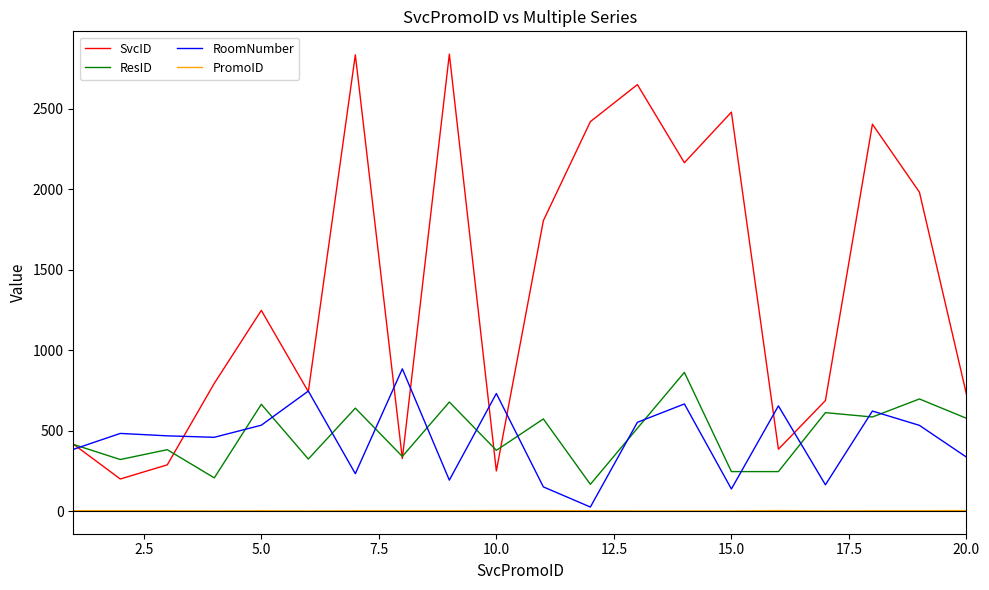

True or false: ResID and PromoID intersect in this chart.

False